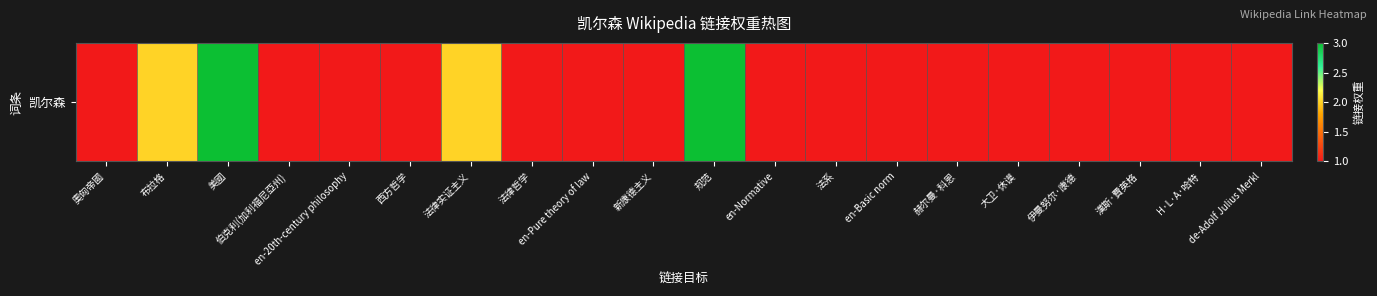

True or false: the data shows 0 at 西方哲学.

False